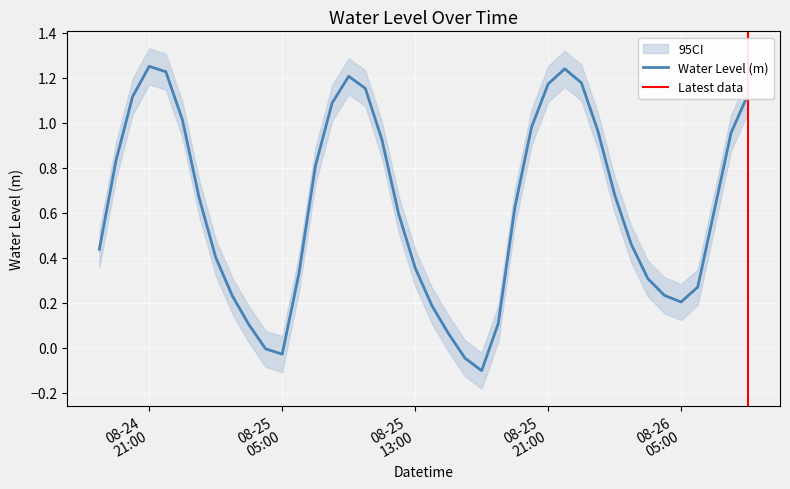

What is the value of the 39th point from the left?

1.0